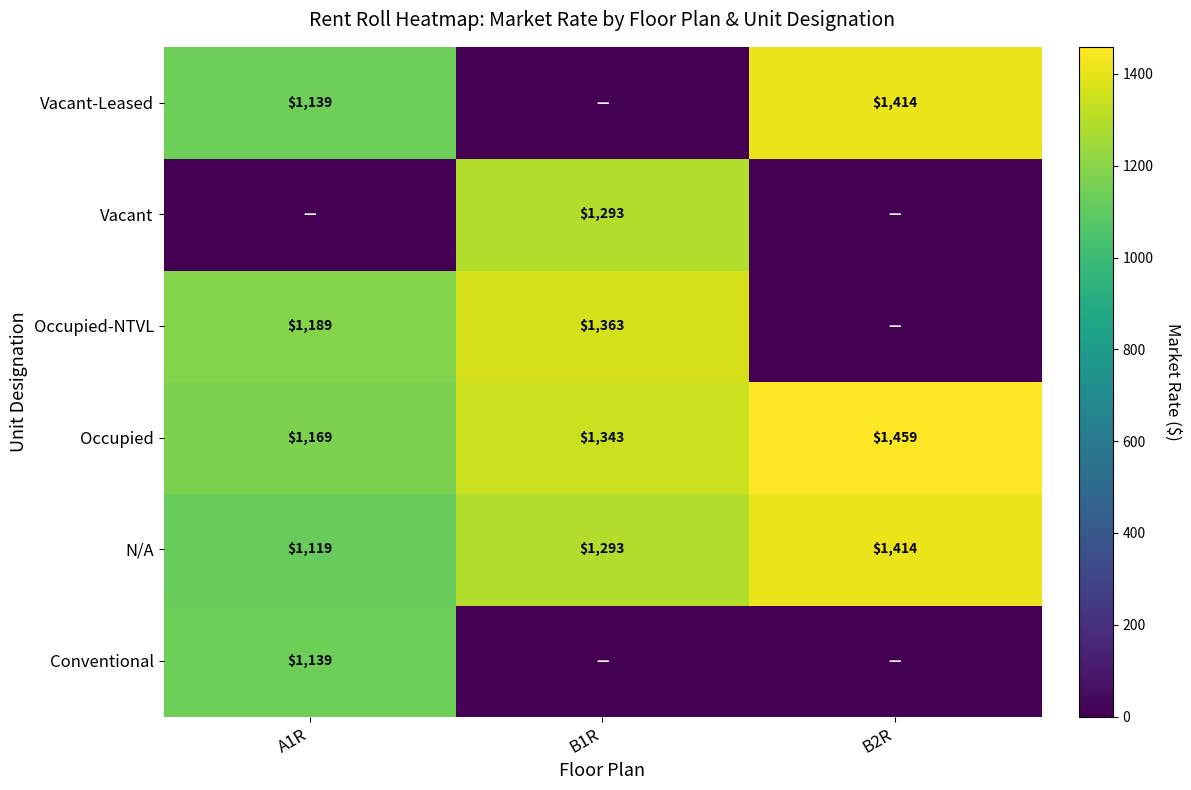

True or false: N/A has a value of 766 at B2R.

False